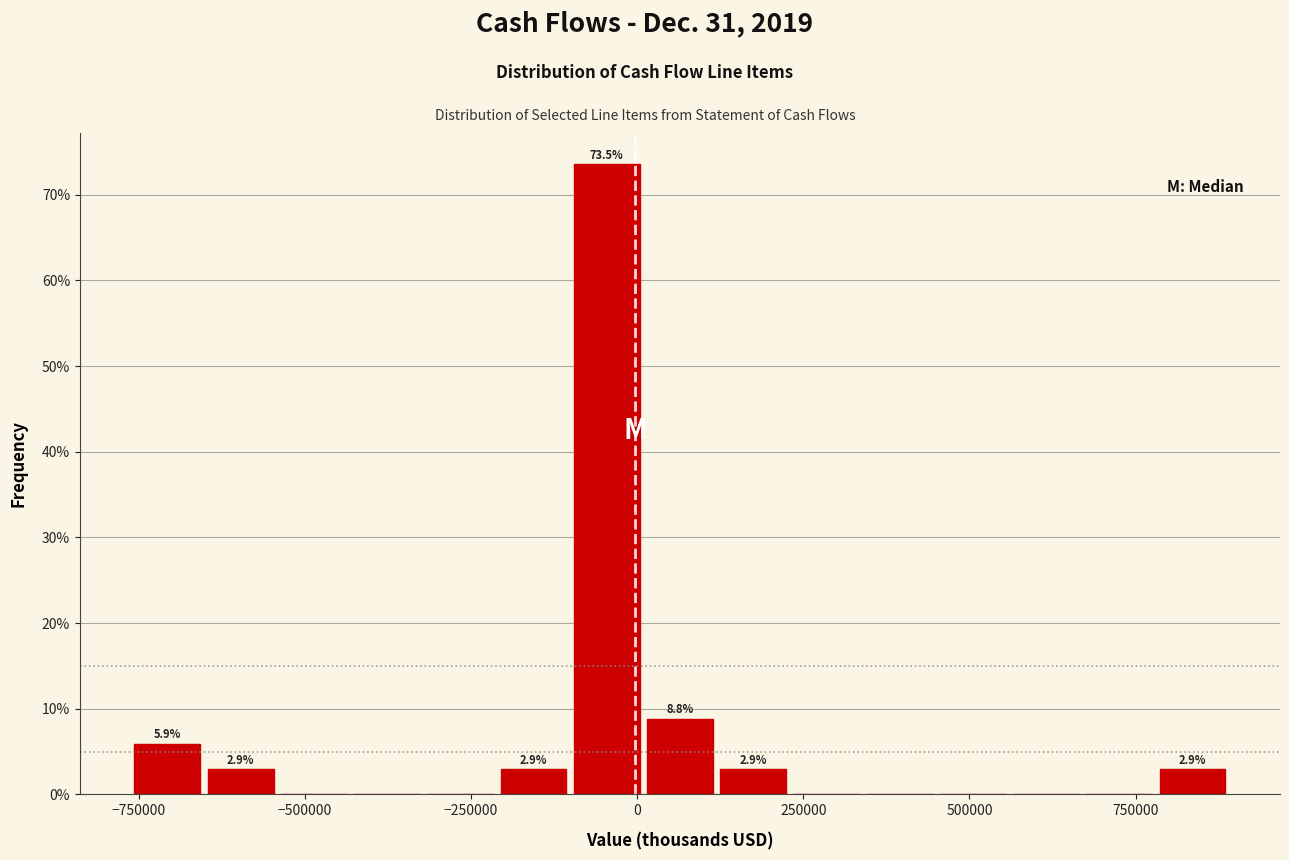

Read against the x-axis, roughly where is the centre of the tallest bar?

-50000